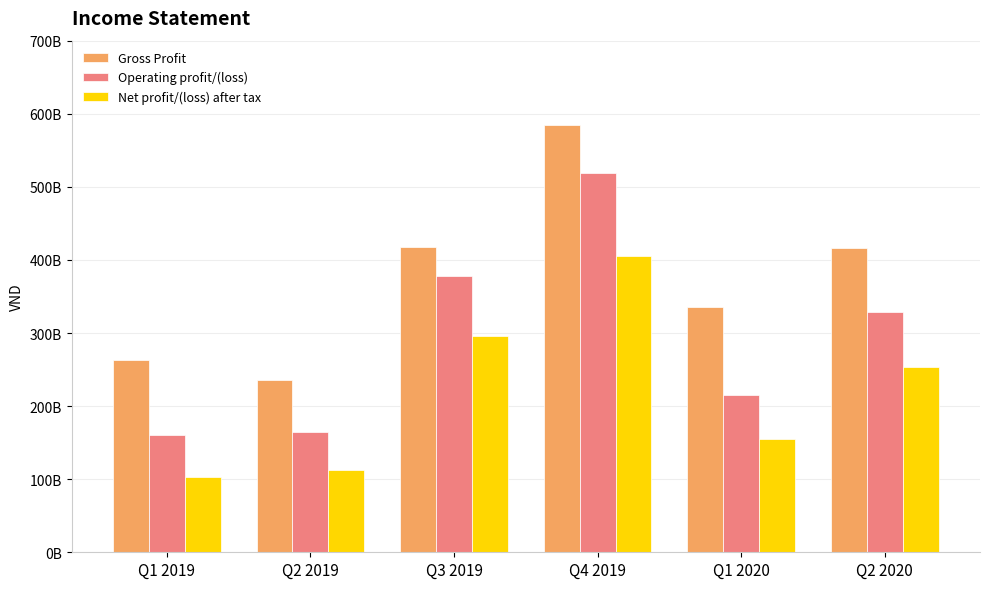

Rank the categories by Net profit/(loss) after tax value from lowest to highest.

Q1 2019, Q2 2019, Q1 2020, Q2 2020, Q3 2019, Q4 2019